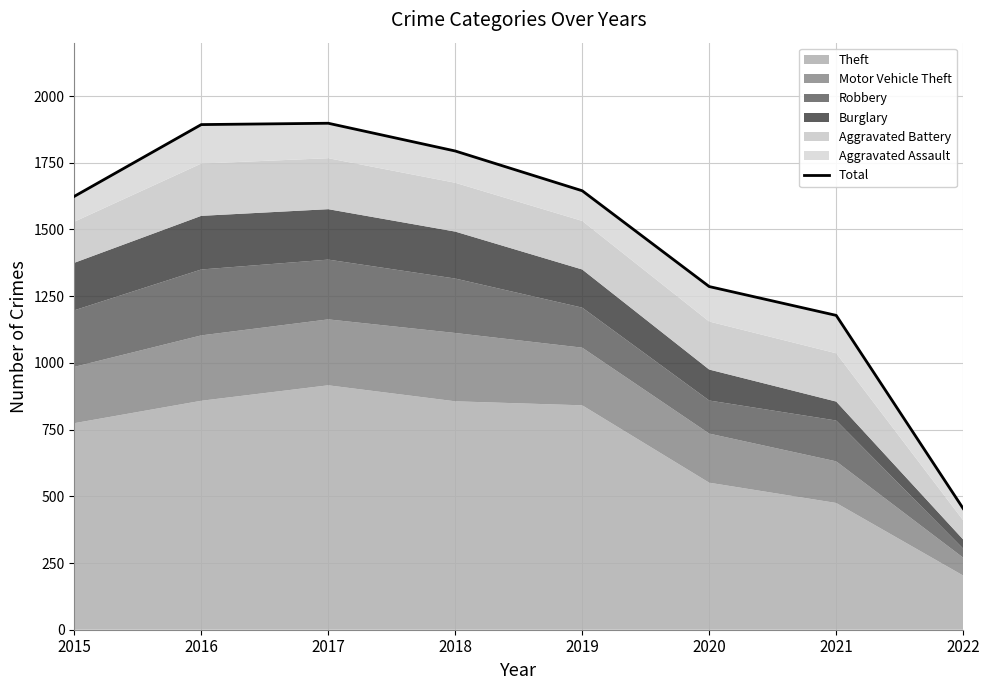

Which category has the lowest value across all series?

2022